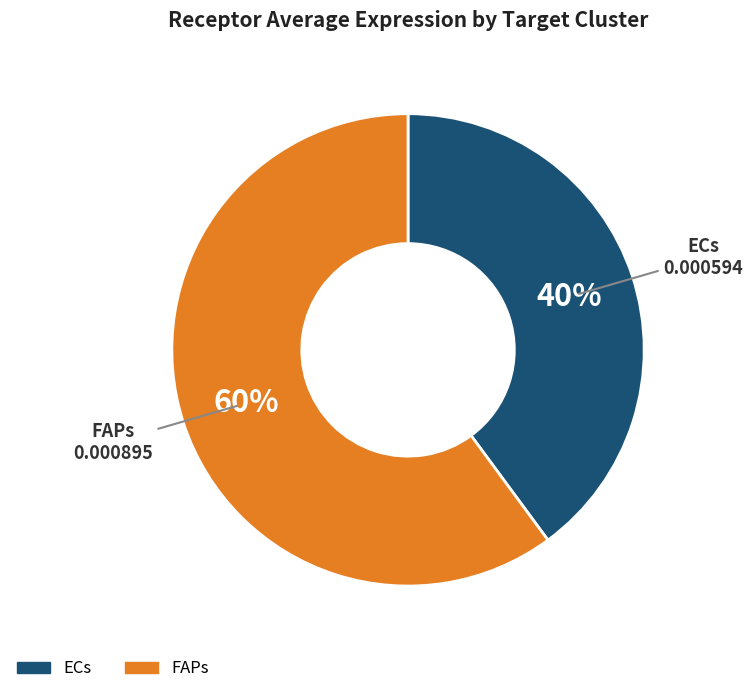

How many segments does this pie chart have?

2